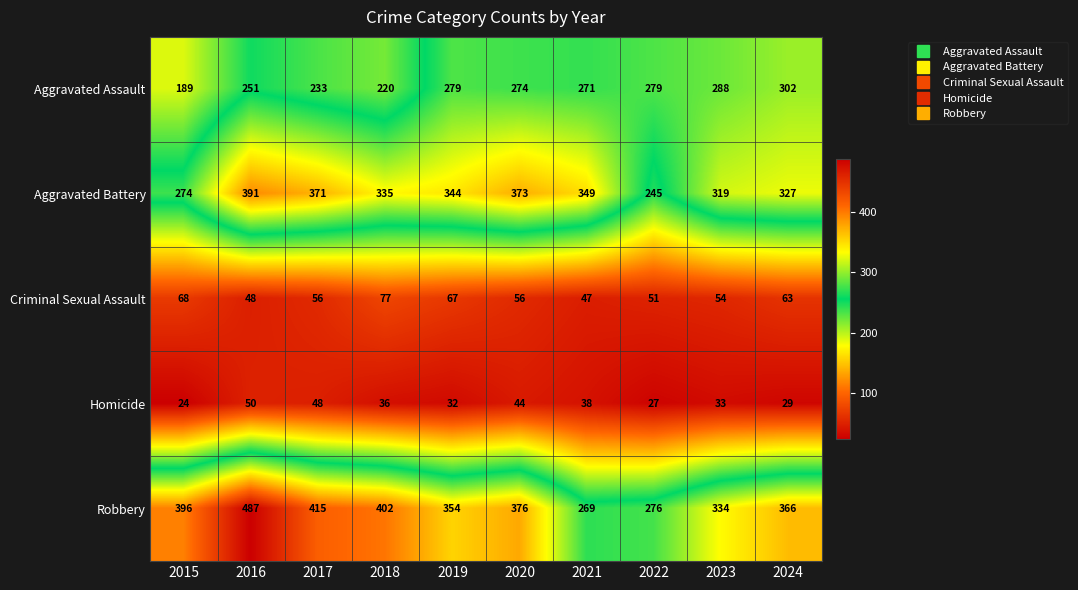

At which label does Aggravated Battery first exceed 344?

2016